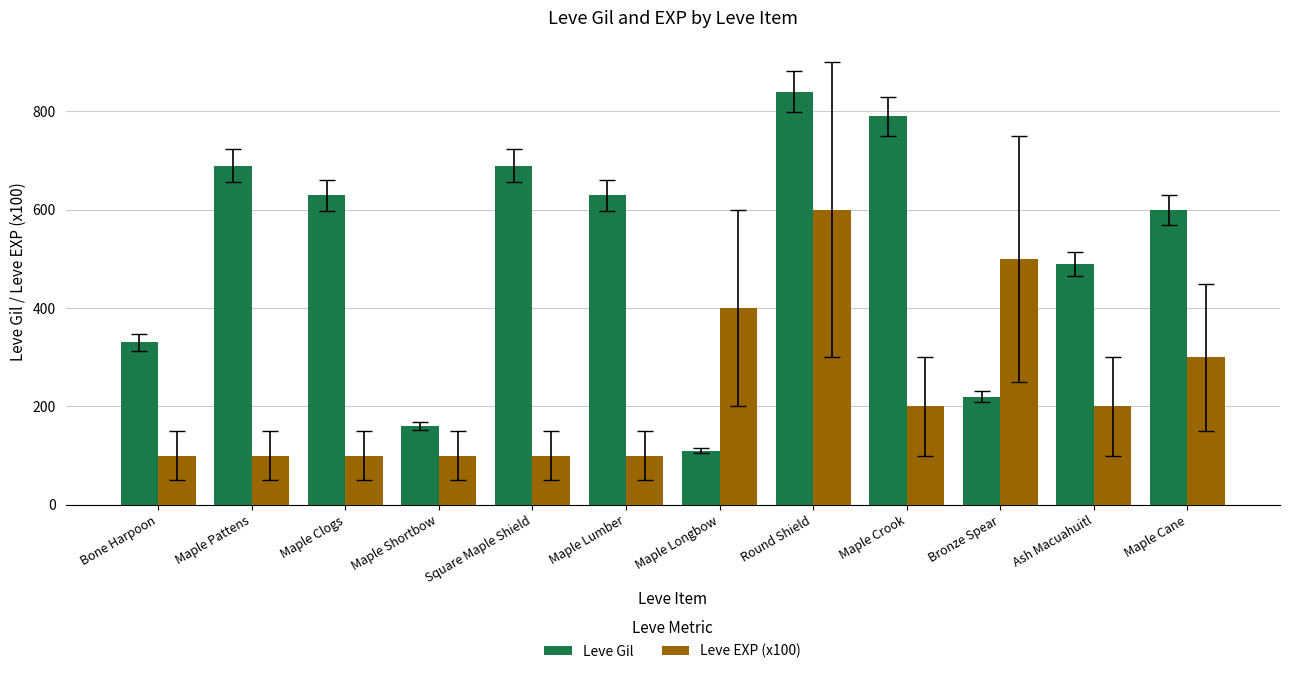

What position from the right is Round Shield?

5